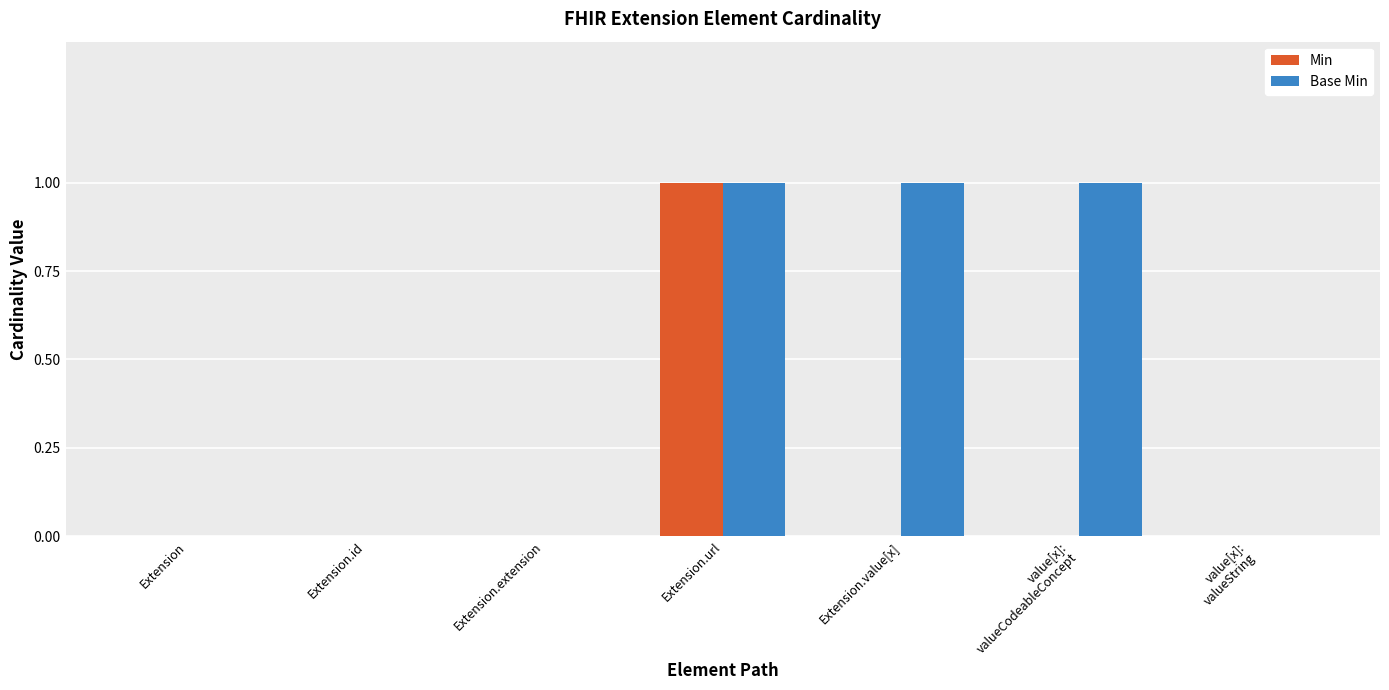

Reading left to right, what are all the values shown in this chart?

Min: Extension=0	Extension.id=0	Extension.extension=0	Extension.url=1	Extension.value[x]=0	value[x]:
valueCodeableConcept=0	value[x]:
valueString=0
Base Min: Extension=0	Extension.id=0	Extension.extension=0	Extension.url=1	Extension.value[x]=1	value[x]:
valueCodeableConcept=1	value[x]:
valueString=0